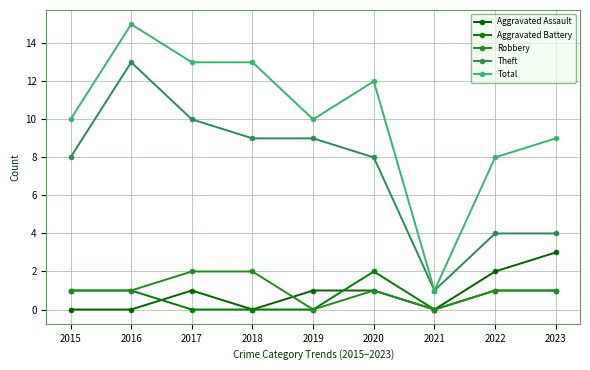

Which series has the largest total across all categories?

Total